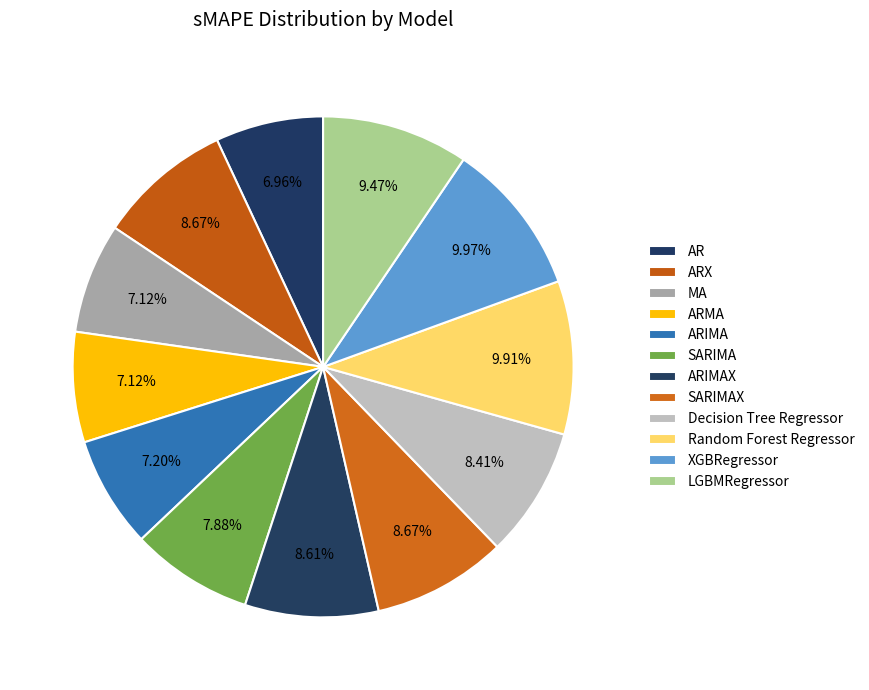

What percentage is the AR slice, to the nearest percent?

7%